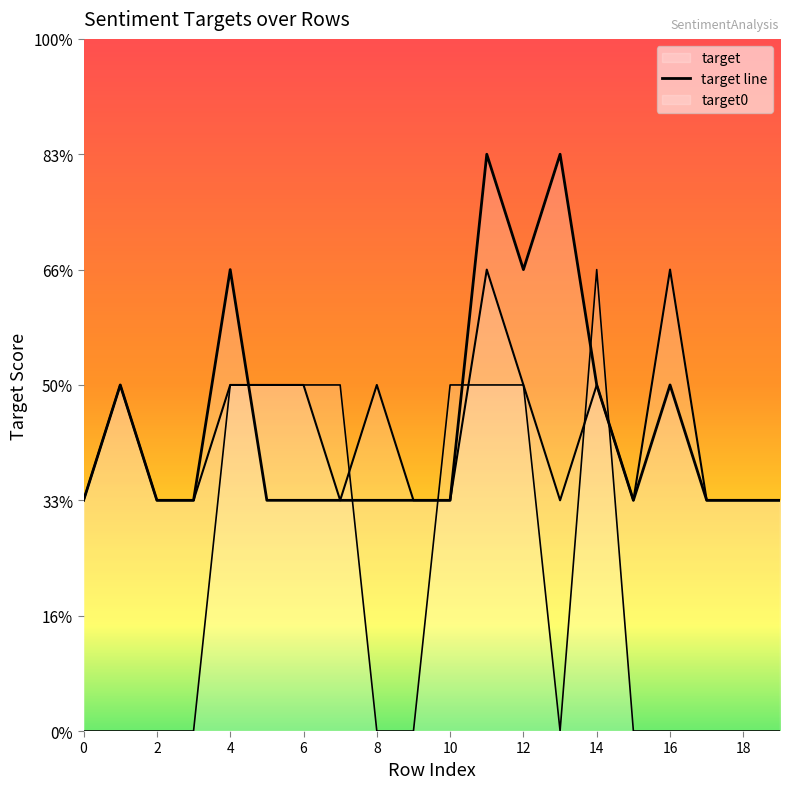

How many lines are shown in the chart?

3